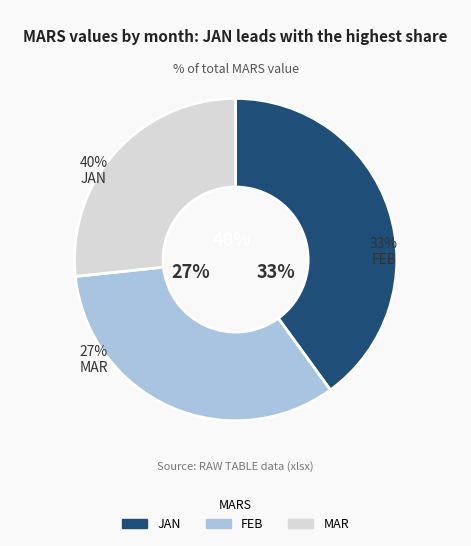

Rank the categories by value from highest to lowest.

JAN, FEB, MAR